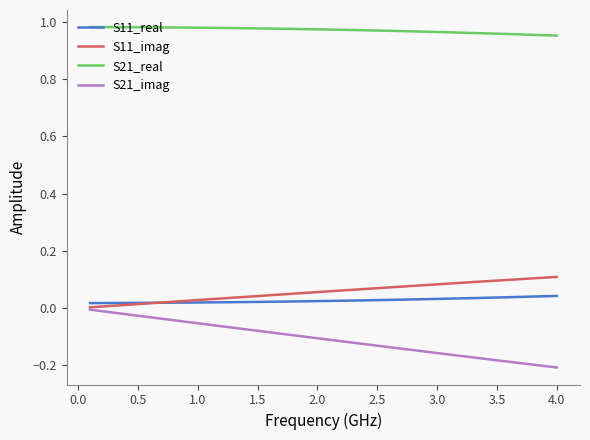

True or false: S21_imag and S21_real intersect in this chart.

False